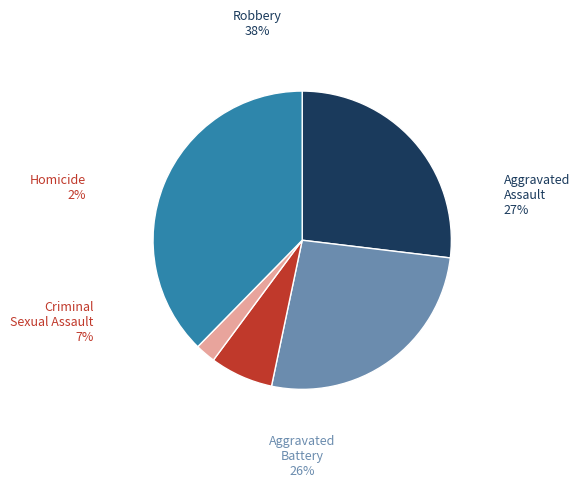

What is the smallest slice in the pie chart?

Homicide